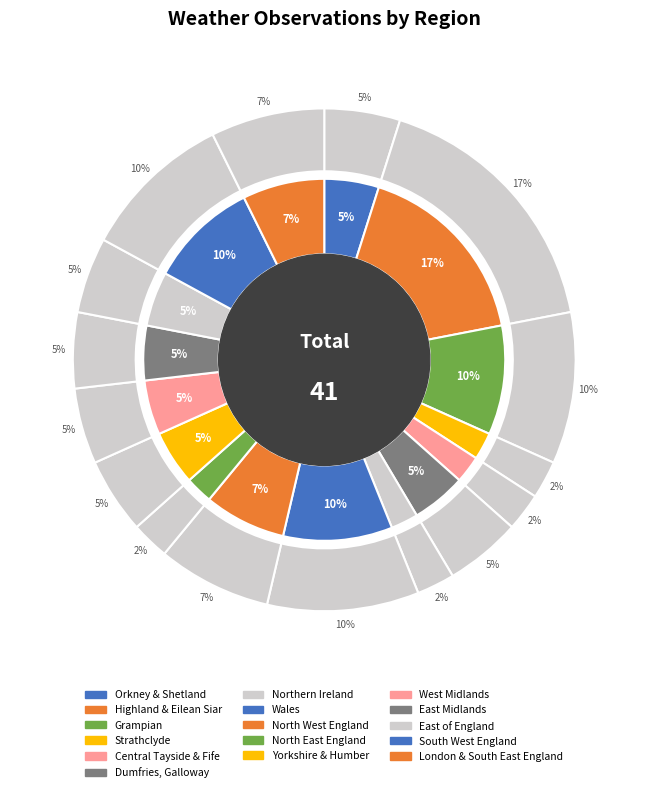

Is there any slice that represents more than half of the pie?

No